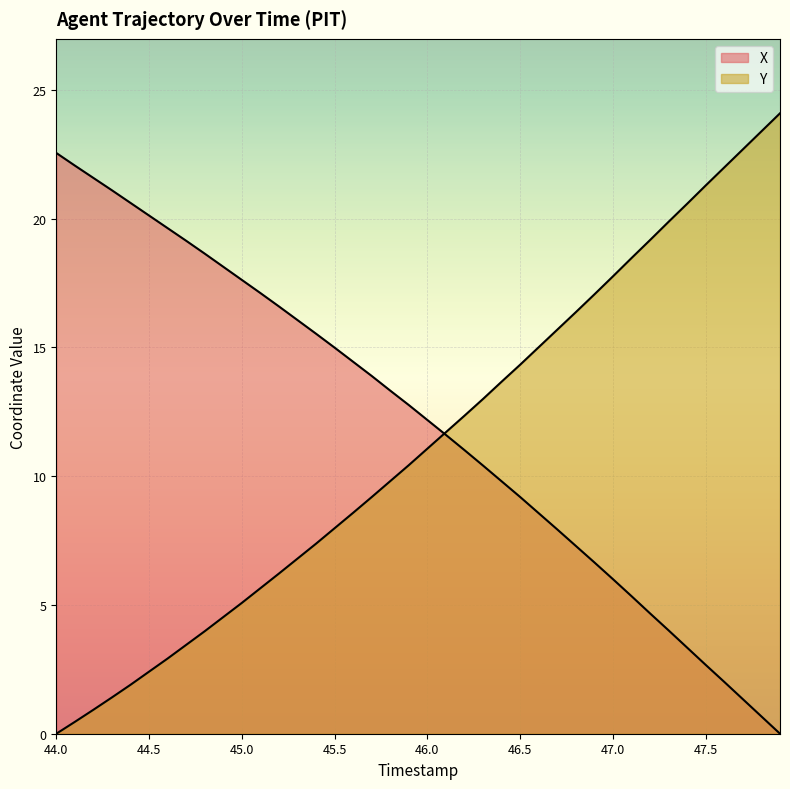

What are all the series names shown in the legend?

X, Y